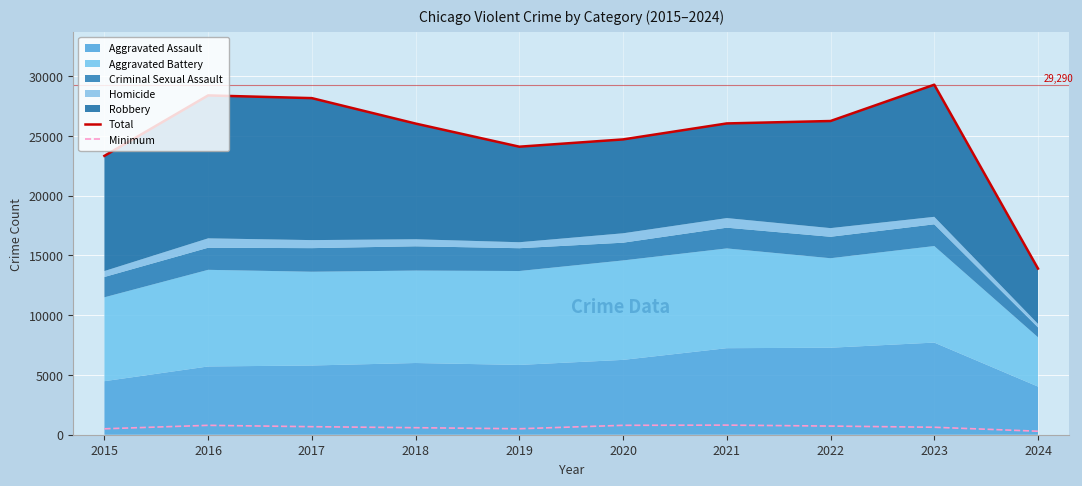

At which category is the sum across all series the highest?

2023